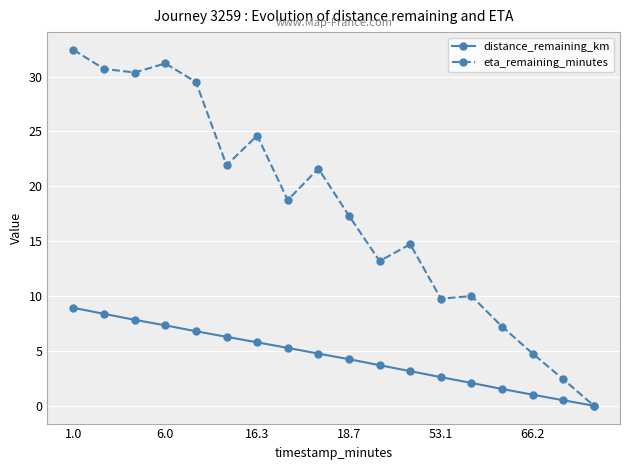

Does the chart have visible grid lines?

Yes